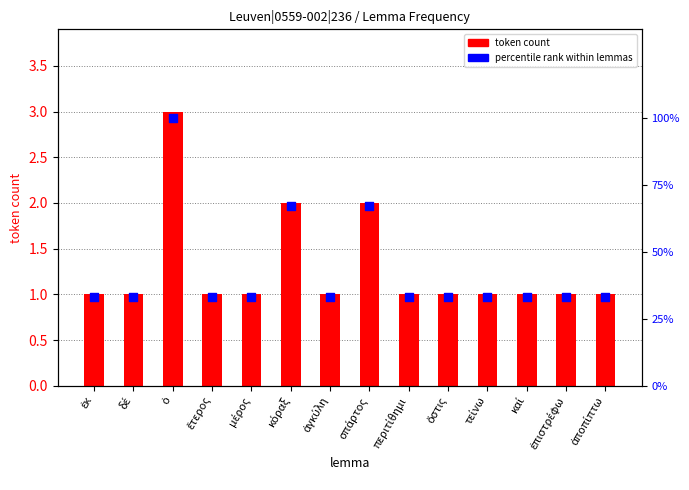

Which series reaches the maximum Y coordinate?

percentile rank within lemmas